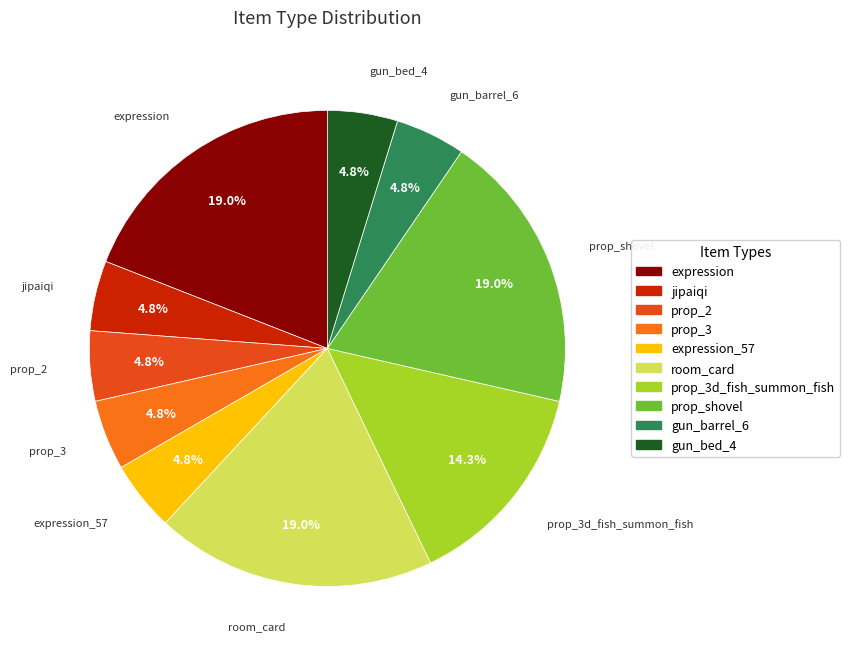

Is there any slice that represents more than half of the pie?

No